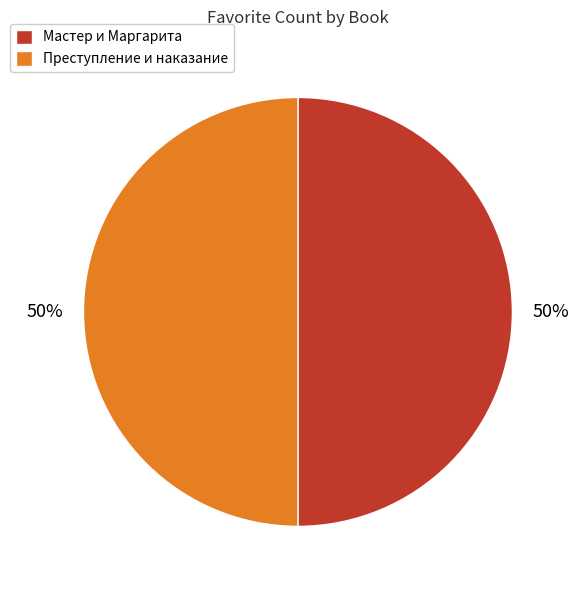

The Преступление и наказание slice represents 50% of the pie. True or false?

True